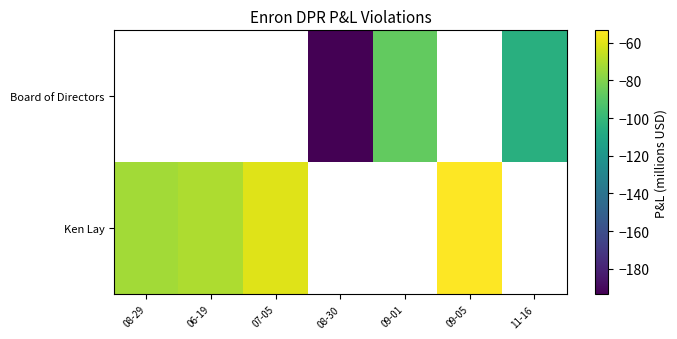

Which category has the highest value across all series?

09-05